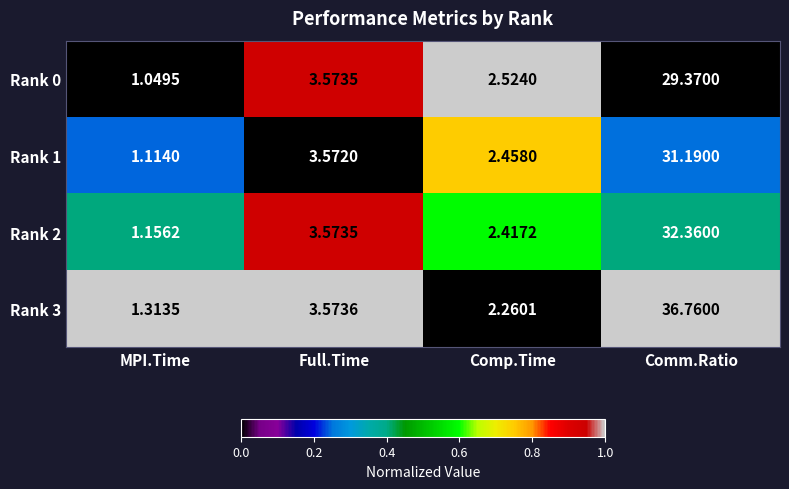

At which category is the sum across all series the highest?

Full.Time